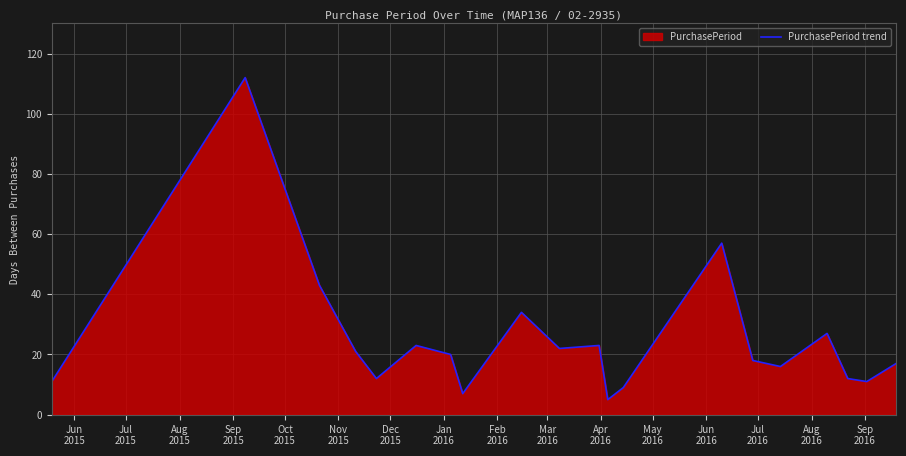

What is the minimum value shown in the chart?

5